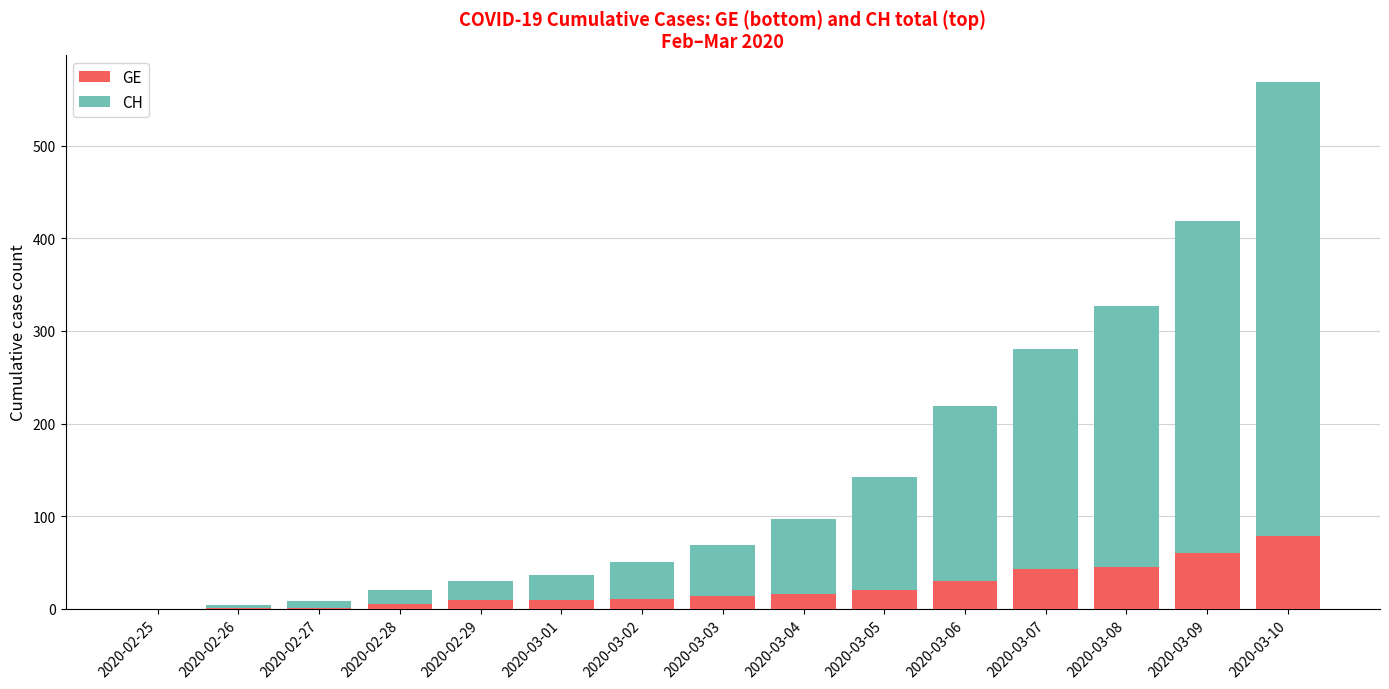

Are the bars grouped side by side (vs. stacked)?

No